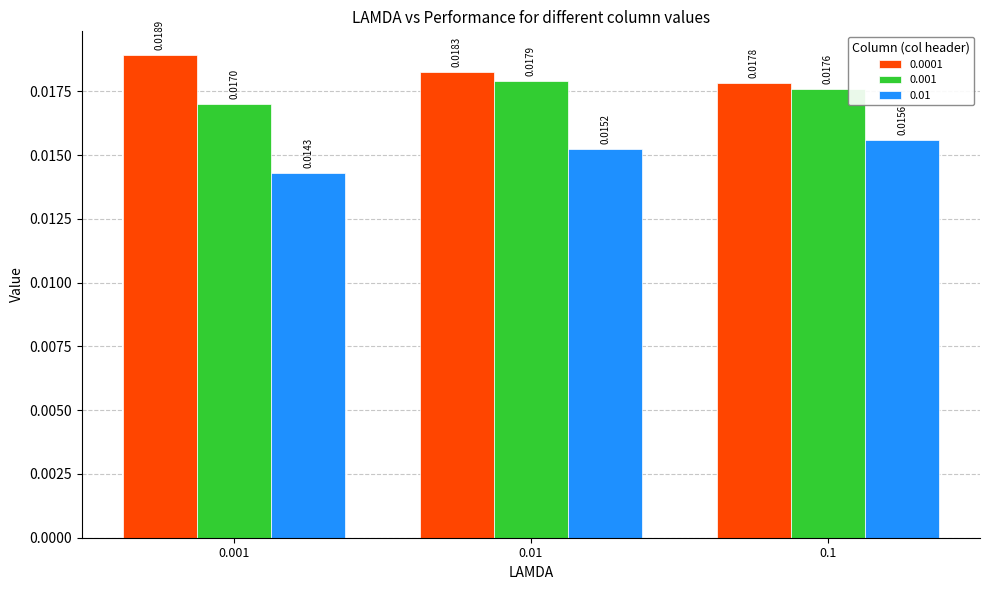

List the series in order of their peak value, lowest first.

0.01, 0.001, 0.0001